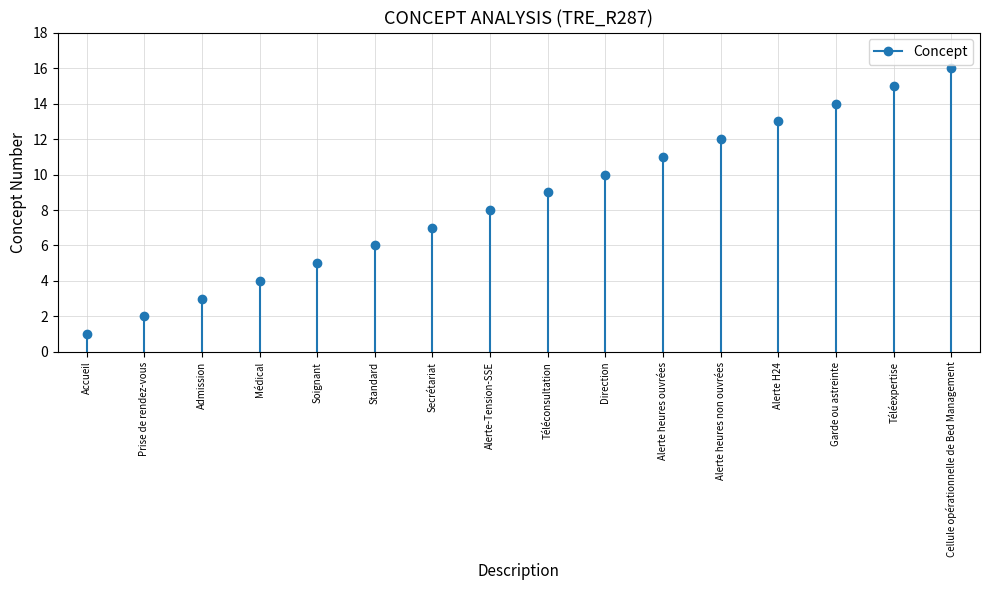

The value at Alerte H24 is 6. True or false?

False